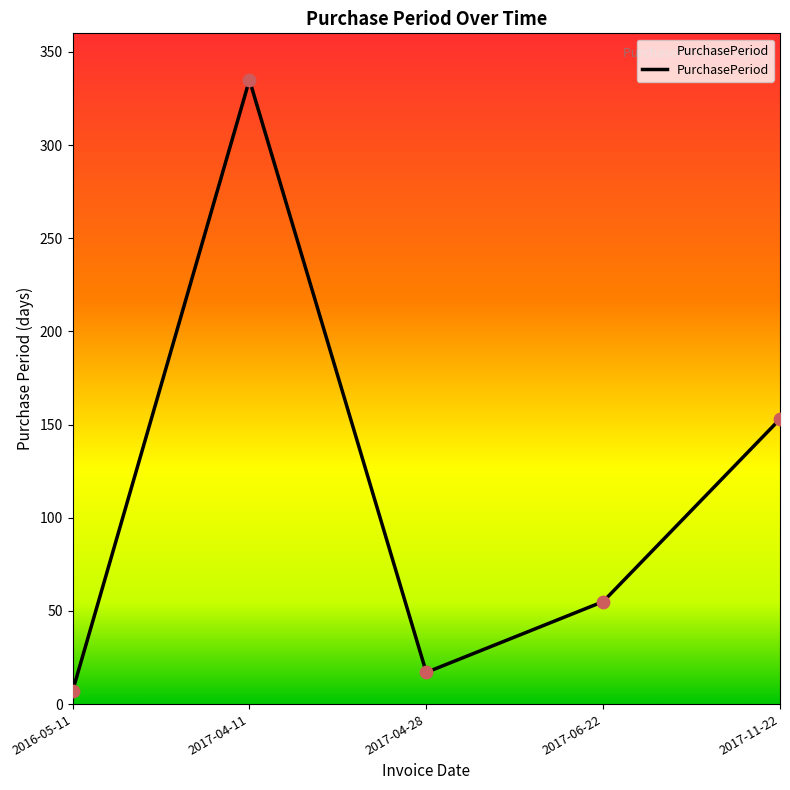

Which has a higher value, 2016-05-11 or 2017-06-22?

2017-06-22